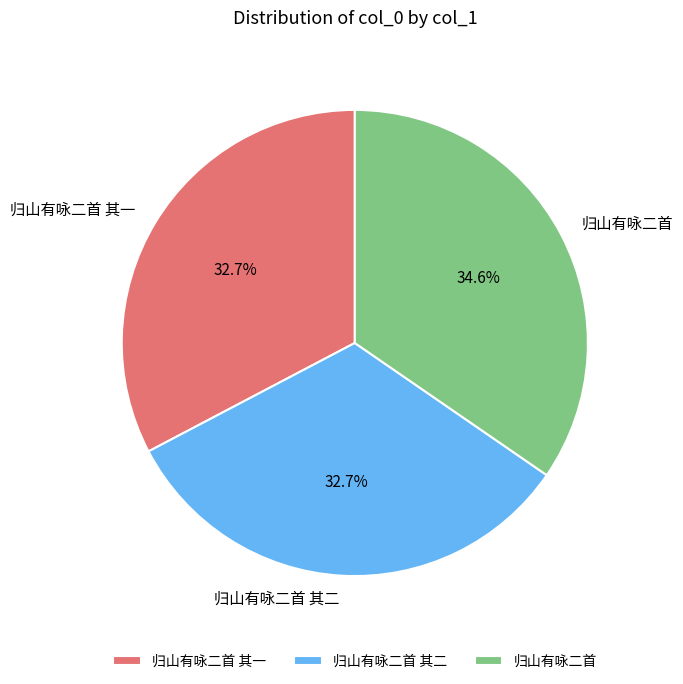

Does 归山有咏二首 其二 represent more than half of the total?

No